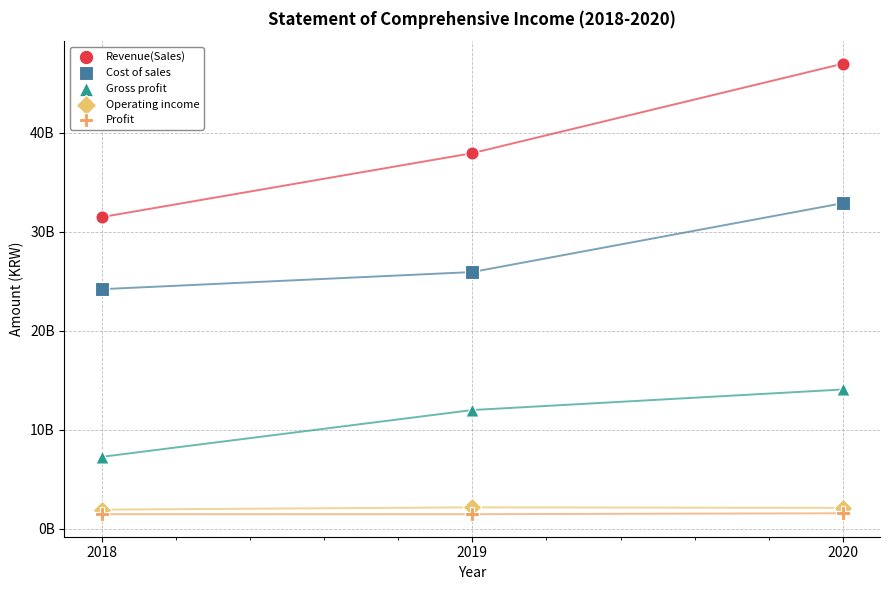

What are all the series names shown in the legend?

Revenue(Sales), Cost of sales, Gross profit, Operating income, Profit